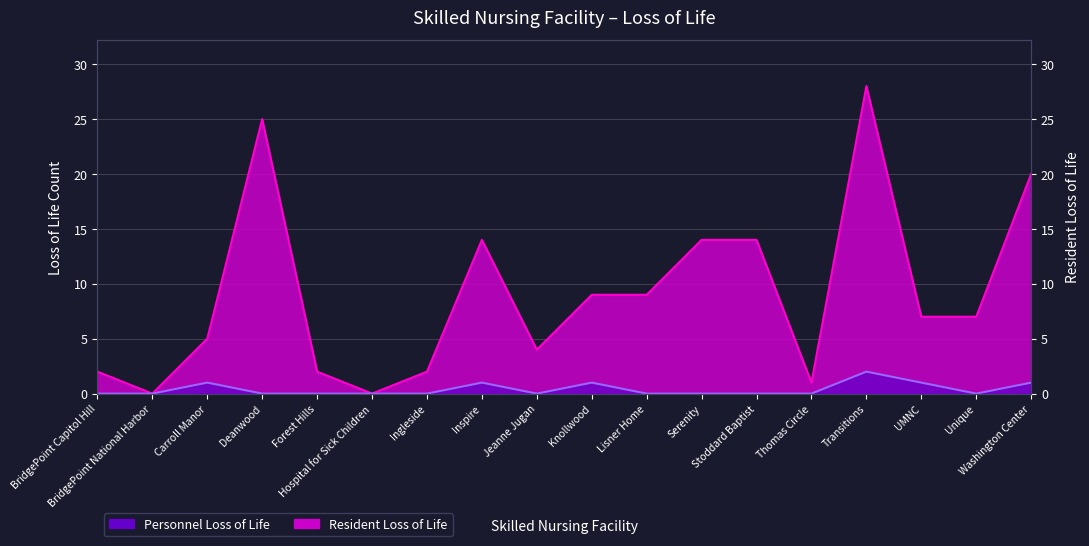

Rank the series by their average value, from highest to lowest.

Resident Loss of Life, Personnel Loss of Life